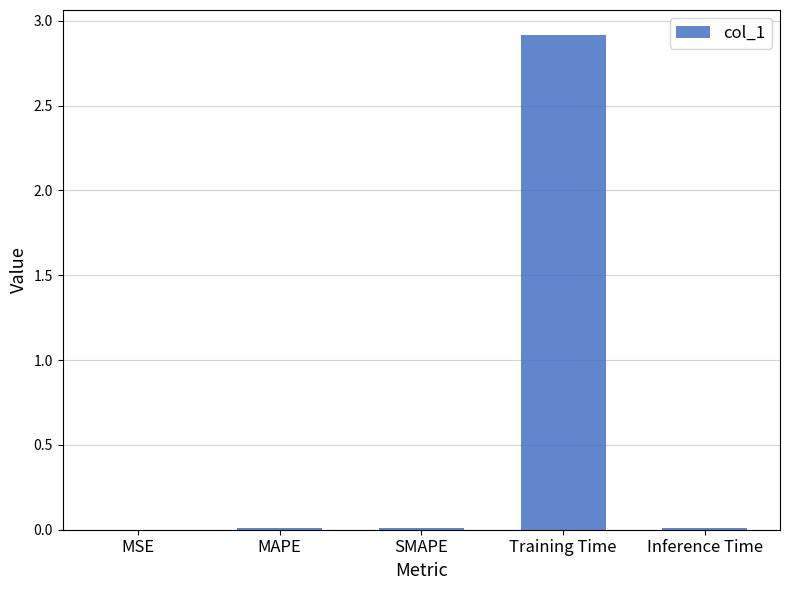

Is it true that the value at Inference Time is 0.0?

True